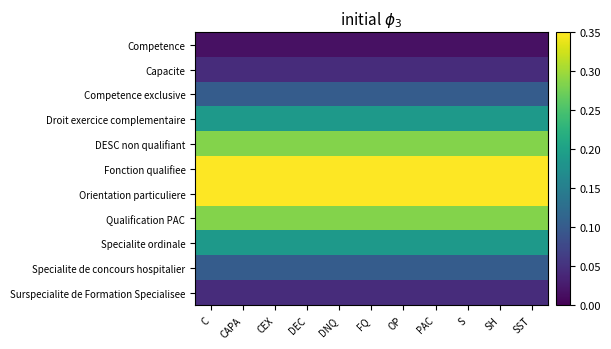

Count the number of categories in the chart.

11